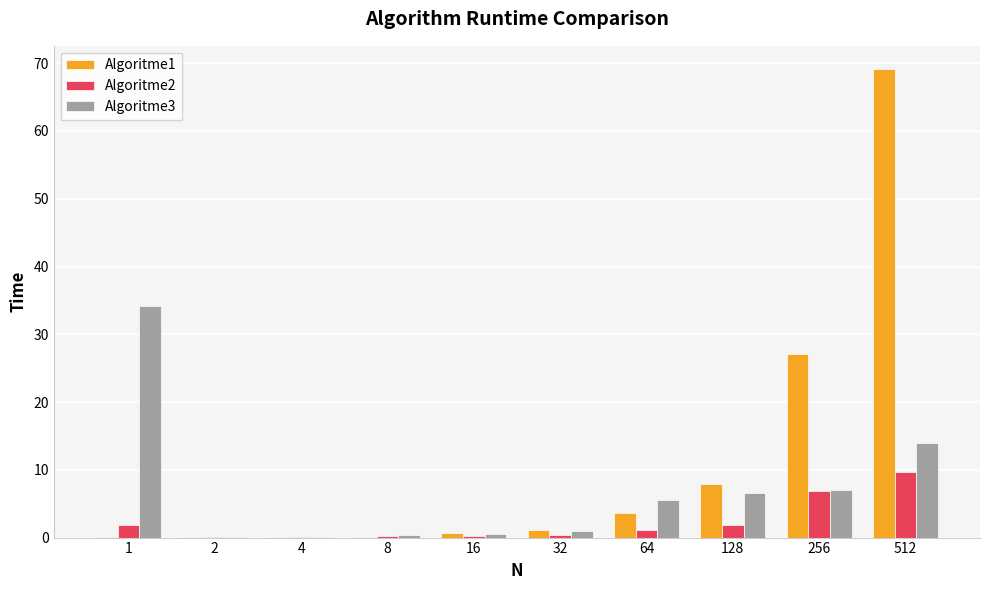

How many distinct data groups are displayed?

3